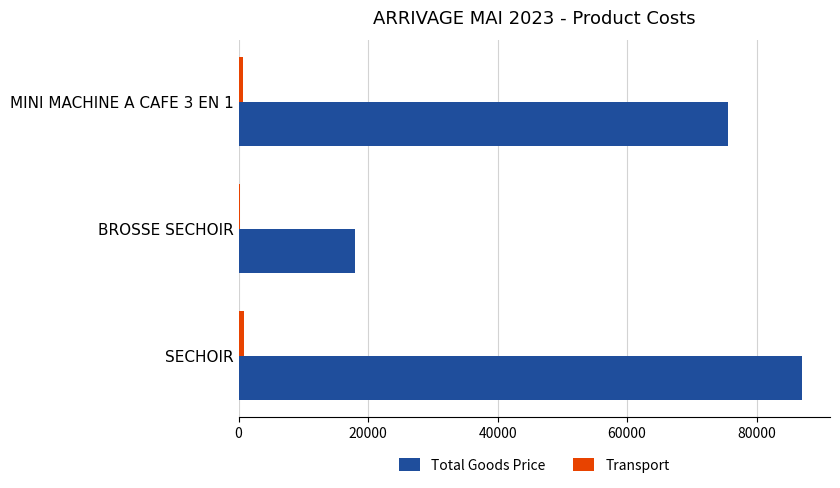

True or false: Total Goods Price has a value of 87000.0 at SECHOIR.

True